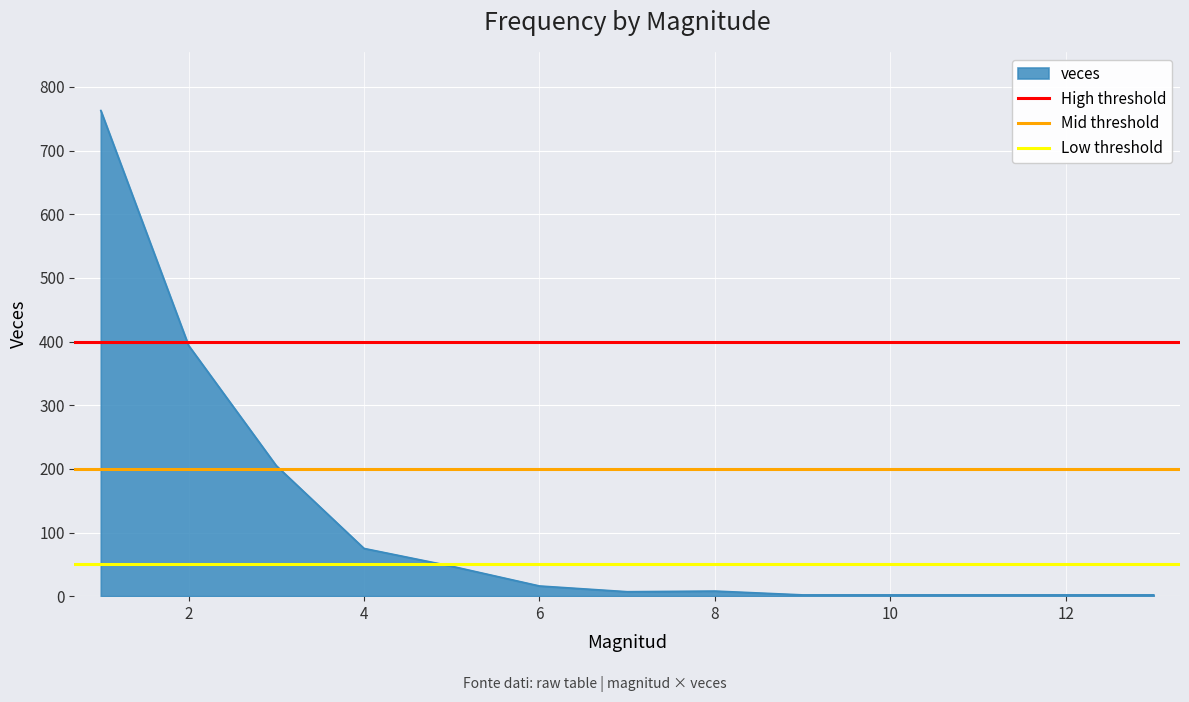

What is the lowest value of the High threshold series?

400